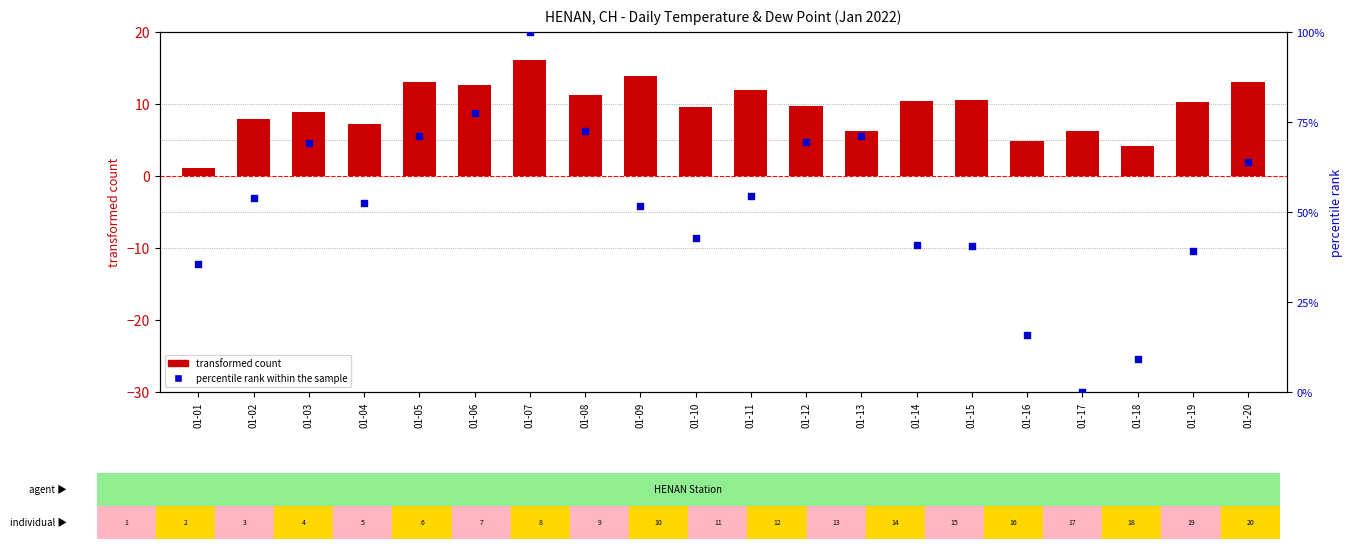

What are all the series names shown in the legend?

transformed count, percentile rank within the sample